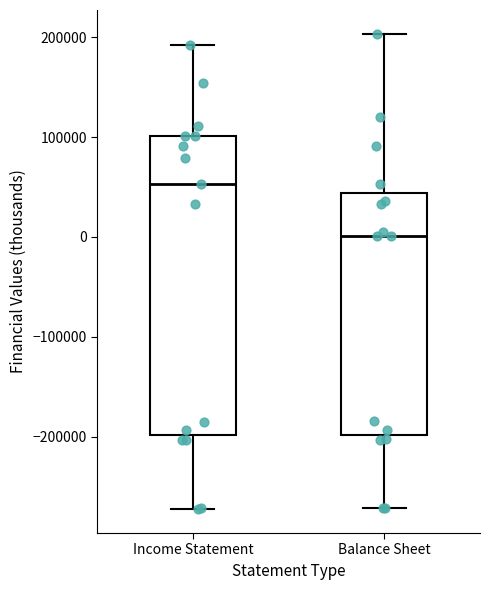

Reading left to right, transcribe this box plot: for each box, give where its median line is, the range the box spans, and where its two whiskers end, as read against the y-axis. The values are not printed on the chart, so give them approximately, as read against the axis.

Income Statement: median 50000, box -200000 to 100000, whiskers -270000 to 190000
Balance Sheet: median 0, box -200000 to 40000, whiskers -270000 to 200000